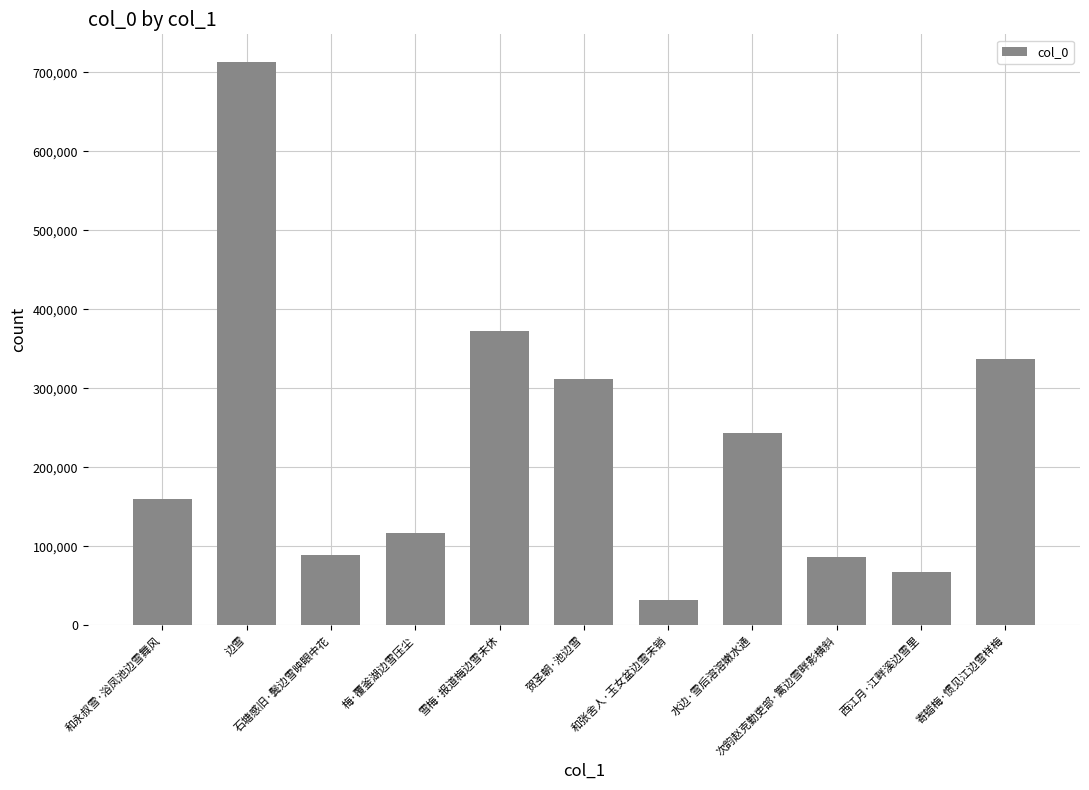

How many bars are there in total?

11